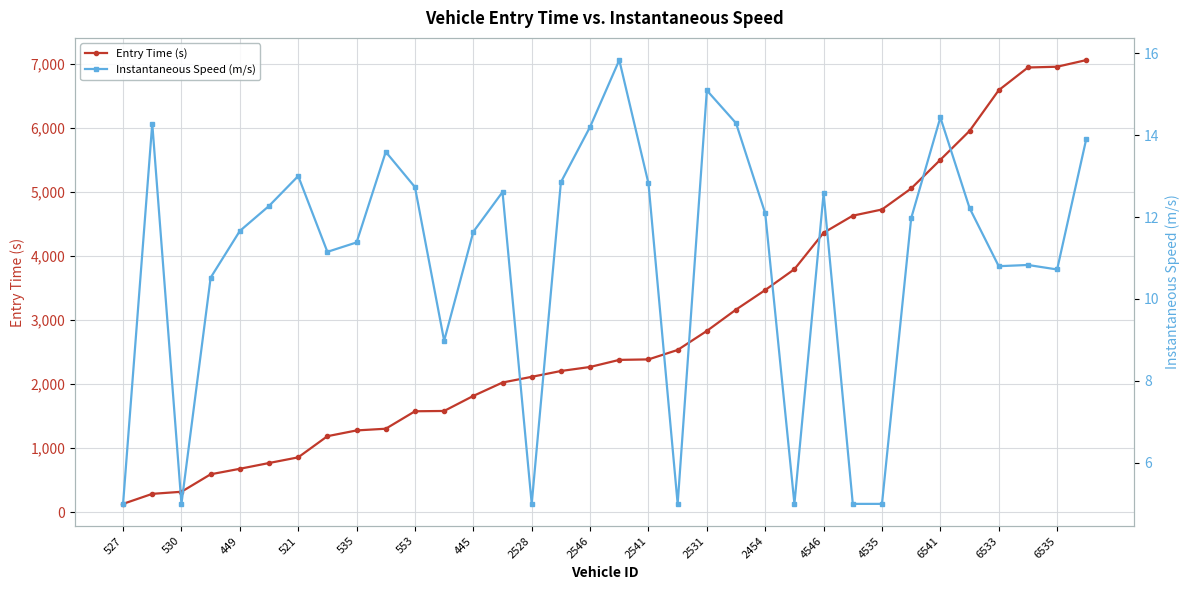

Is it true that Entry Time (s) equals 2267.4 at 2546?

True